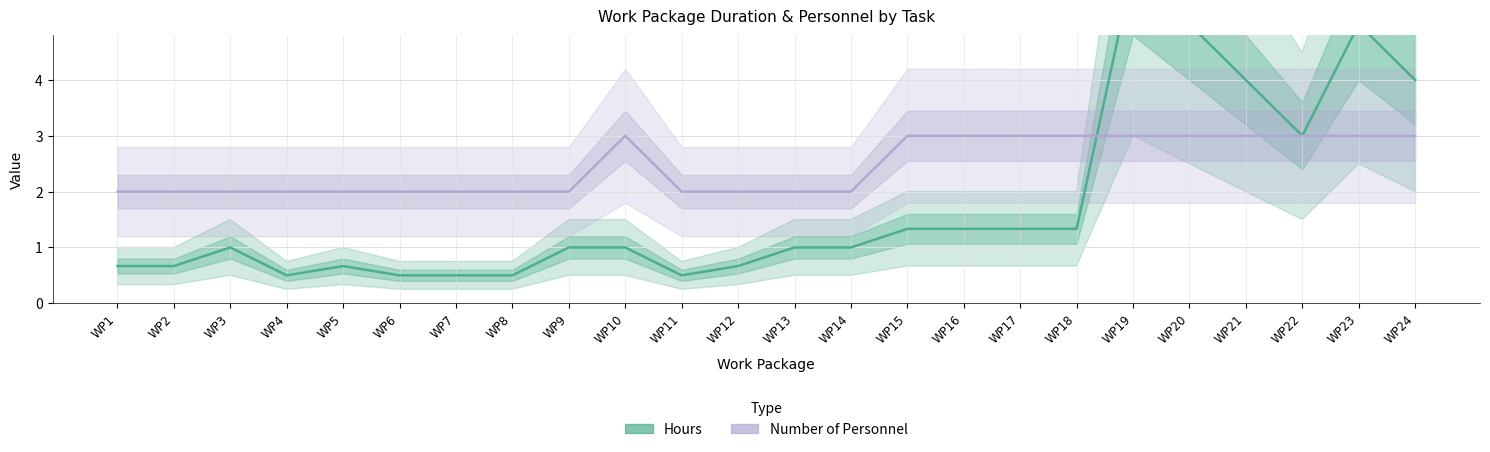

At which label is Number of Personnel closest to 2?

WP1